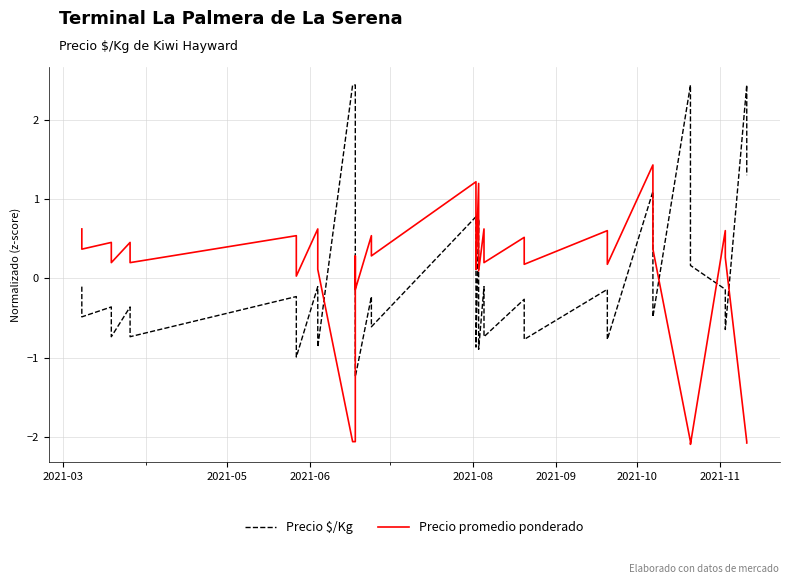

How many values in Precio $/Kg are above zero?

10